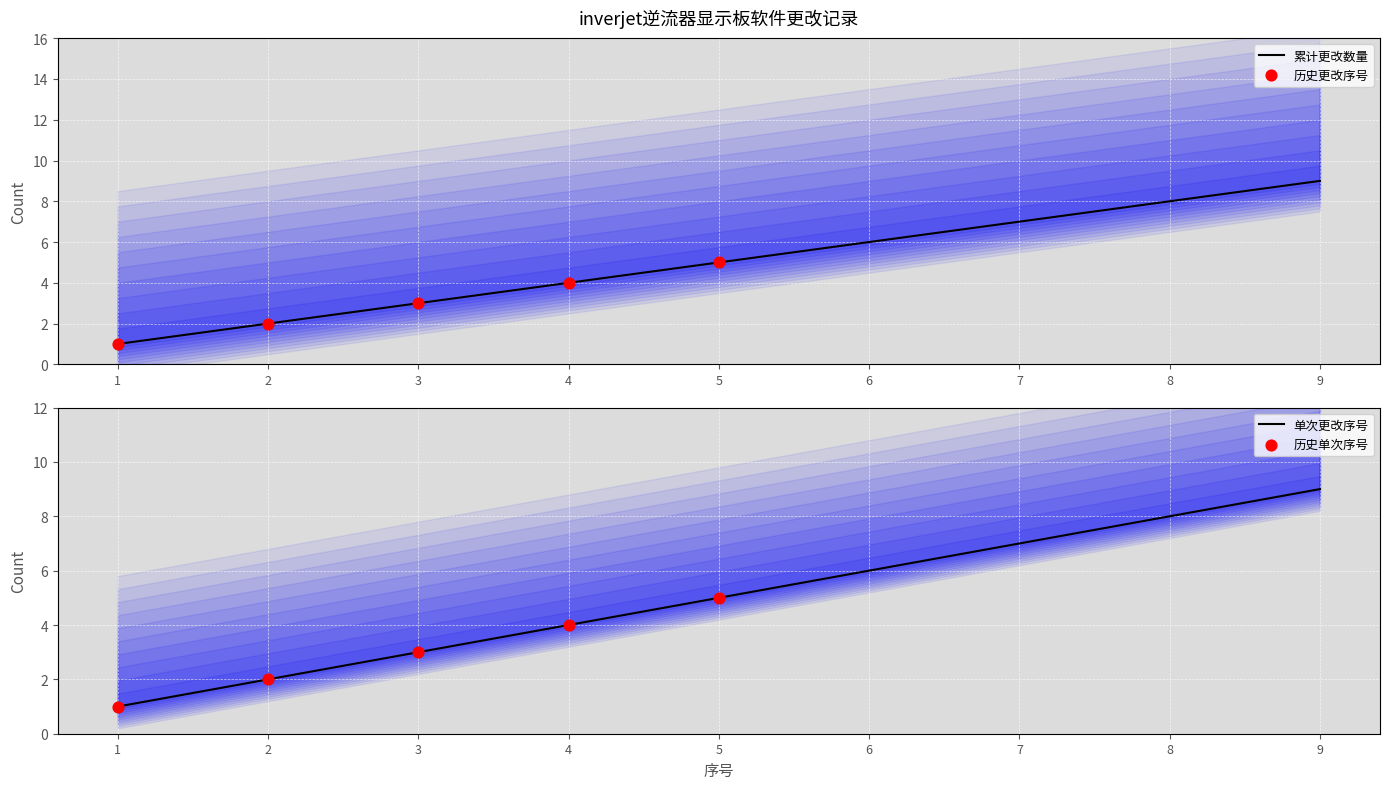

Which series reaches the minimum Y coordinate?

累计更改数量